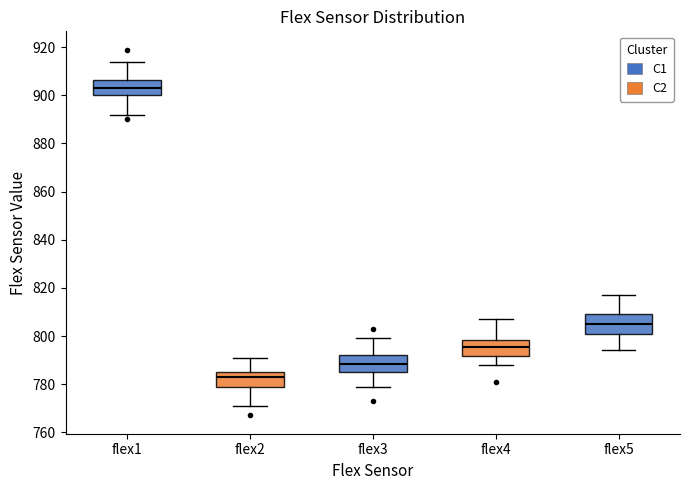

Reading left to right, read every box against the y-axis: the position of its median line, the range the box covers, and the ends of its whiskers. The values are not printed on the chart, so give them approximately, as read against the axis.

flex1: median 904, box 900 to 906, whiskers 892 to 914
flex2: median 784, box 780 to 786, whiskers 772 to 792
flex3: median 788, box 786 to 792, whiskers 780 to 800
flex4: median 796, box 792 to 798, whiskers 788 to 808
flex5: median 806, box 802 to 810, whiskers 794 to 818